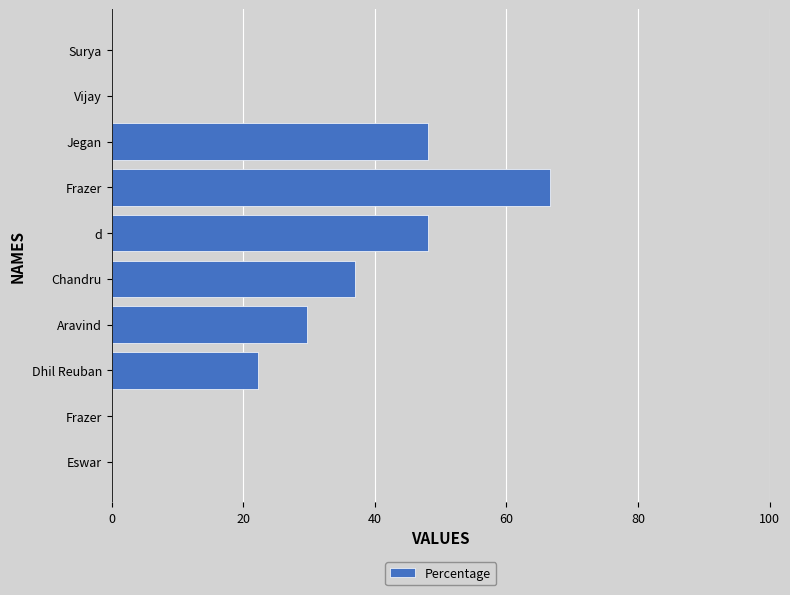

How many distinct data groups are displayed?

1